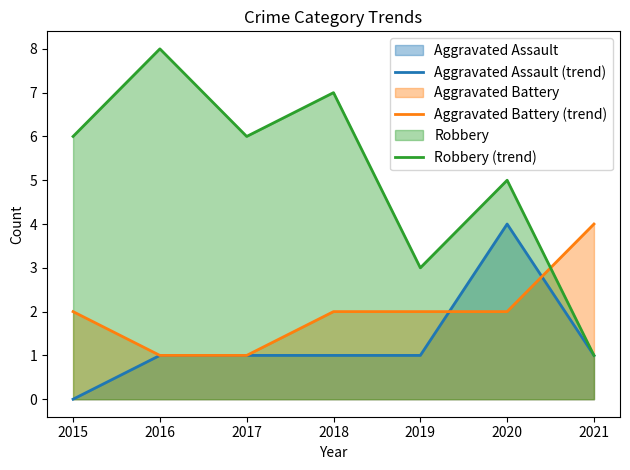

True or false: Aggravated Assault (trend) has more than 1 interior local peaks.

False